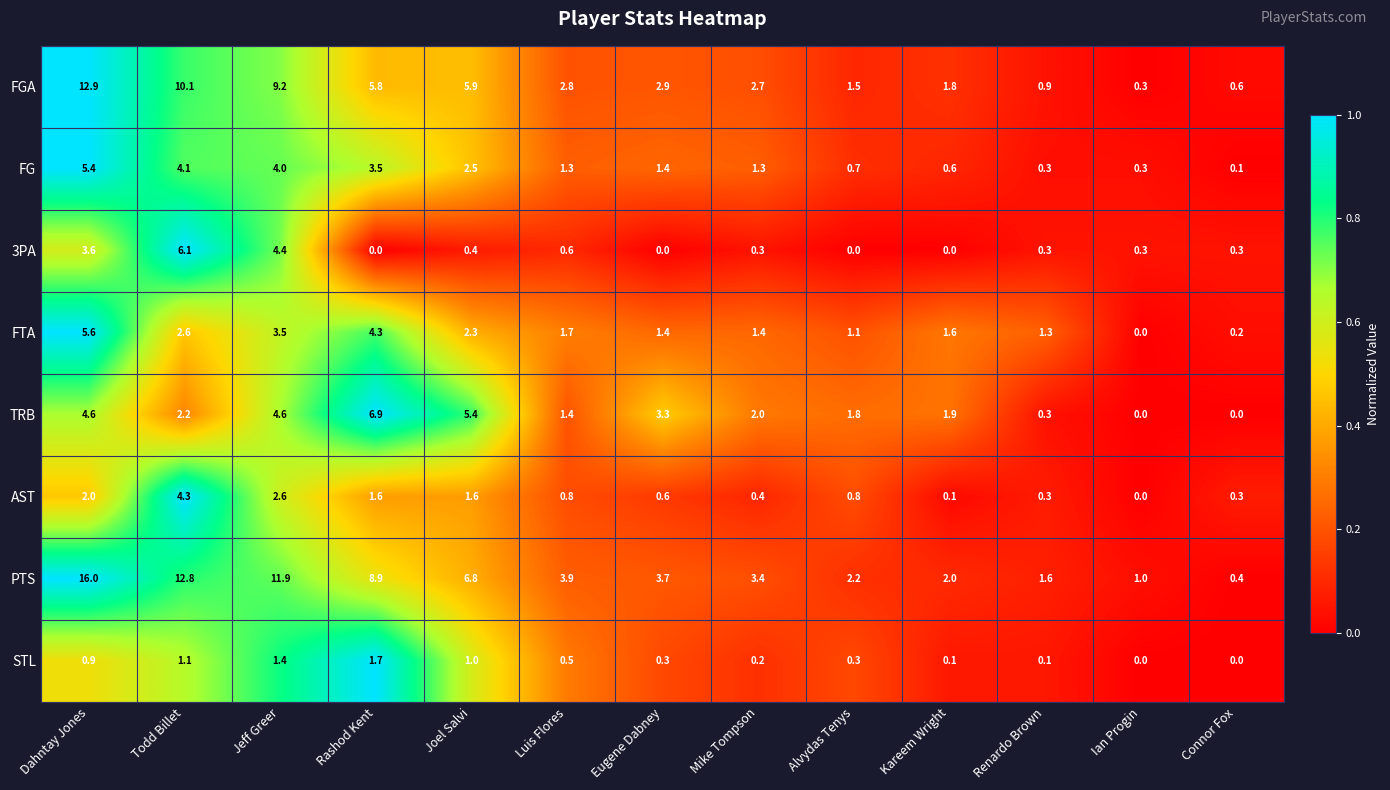

How many distinct data groups are displayed?

8